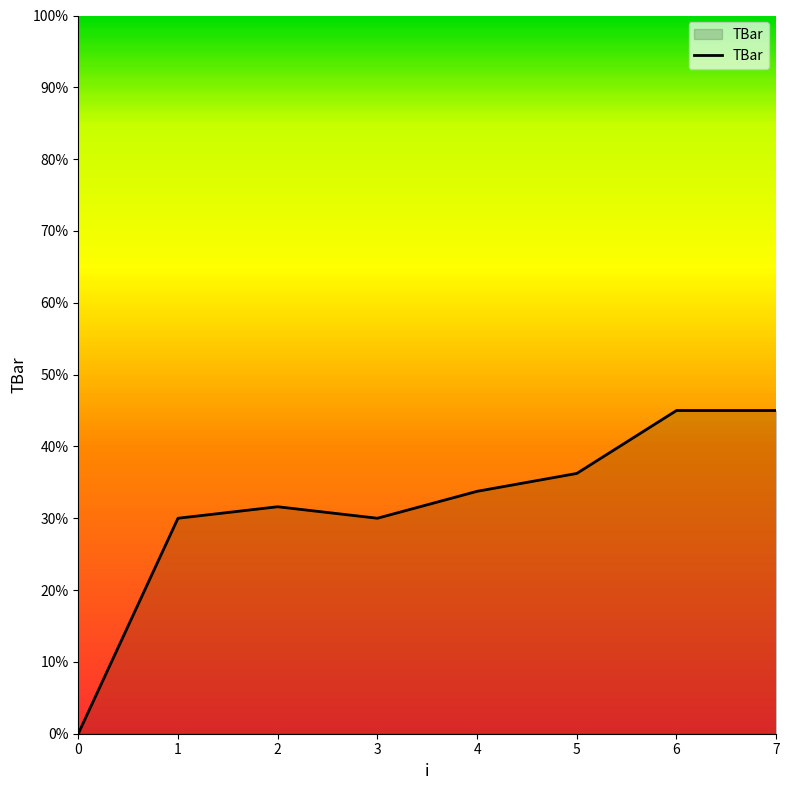

What is the average value?

31.4